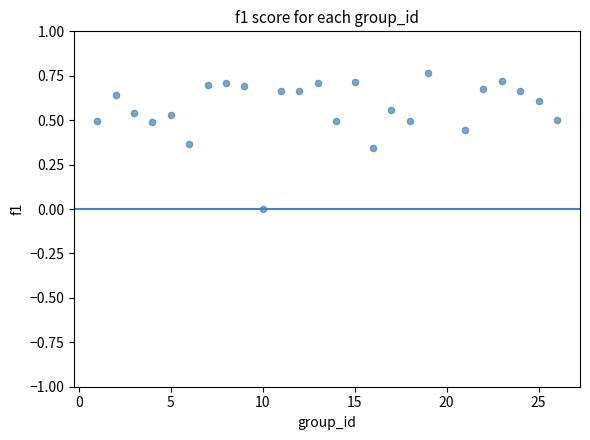

What is the range of X values (max minus min)?

25.0